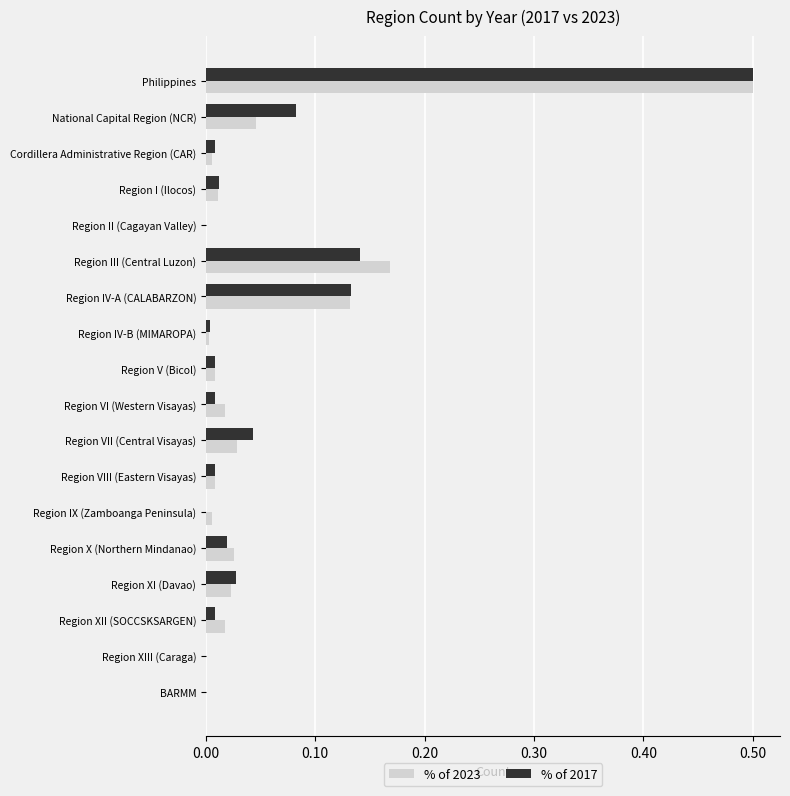

The % of 2017 series shows 0.0 at BARMM. True or false?

True